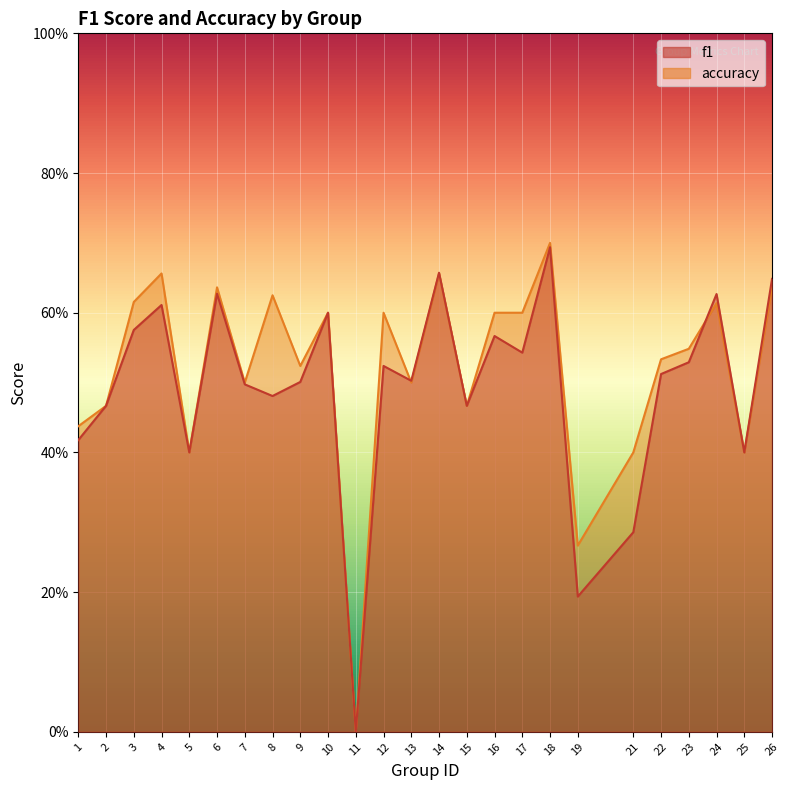

Between which two adjacent categories do f1 and accuracy first intersect?

12 and 13